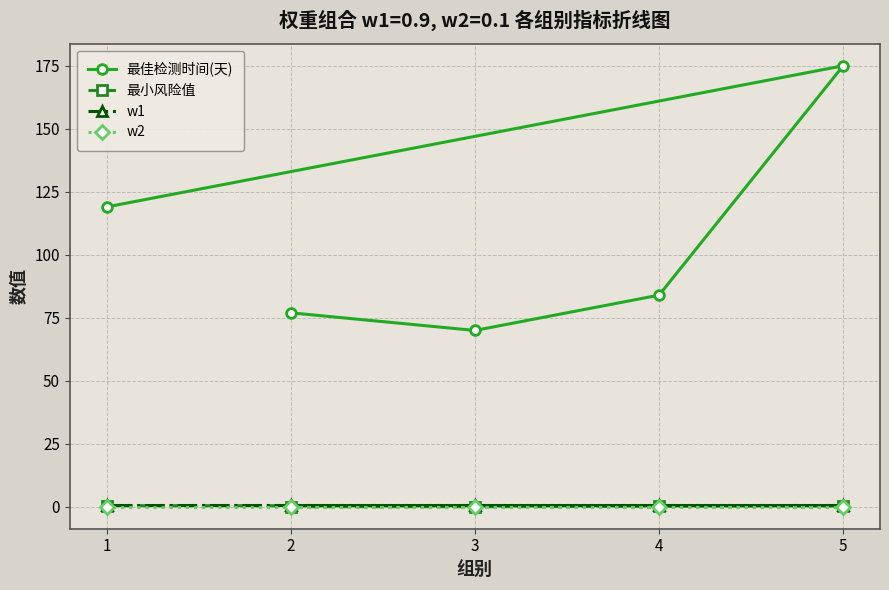

How many lines are shown in the chart?

4